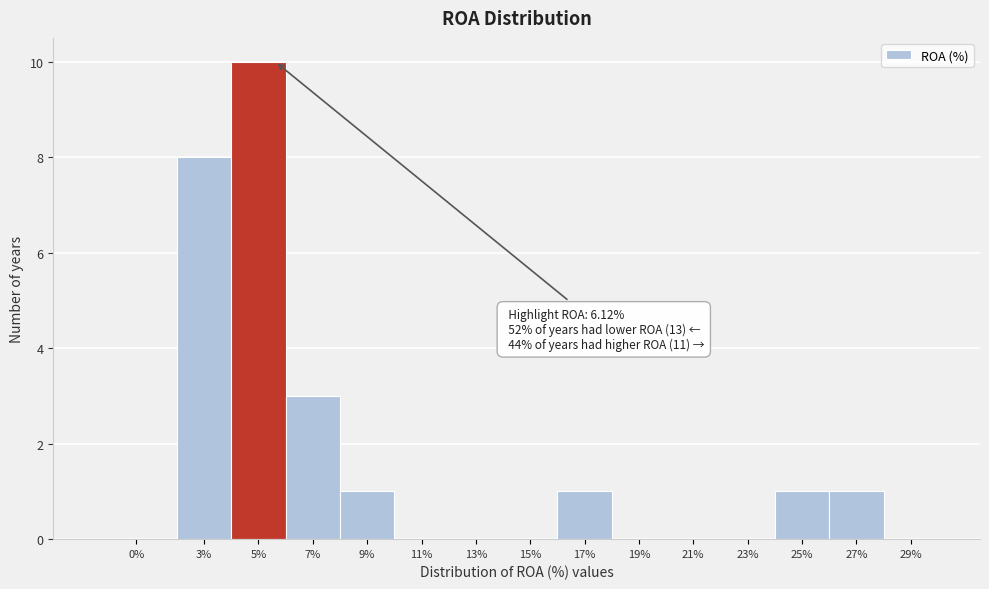

Reading left to right, list all the values displayed in this chart.

0%=0	3%=8	5%=10	7%=3	9%=1	11%=0	13%=0	15%=0	17%=1	19%=0	21%=0	23%=0	25%=1	27%=1	29%=0